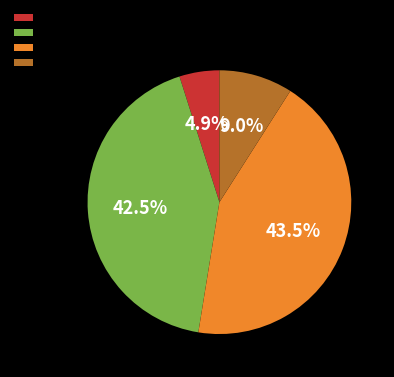

To the nearest percent, what is the difference between the largest and smallest slice percentages?

39%